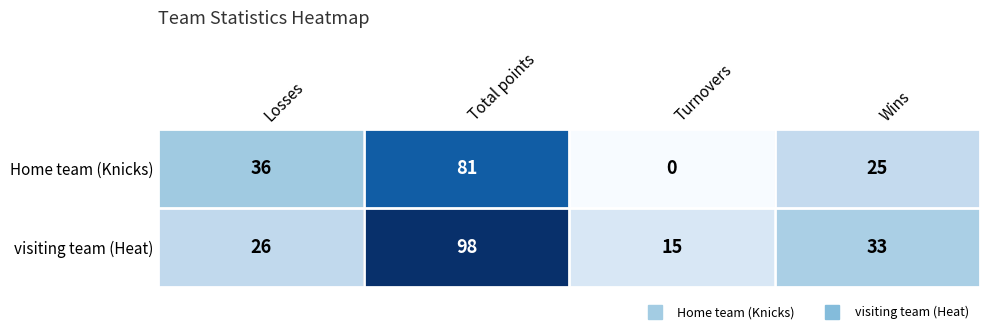

How many series are shown in this chart?

2